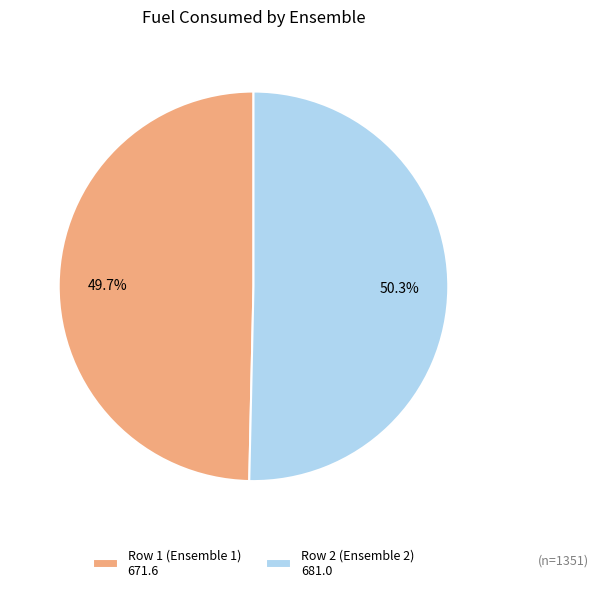

Which category has the biggest portion of the pie?

Row 2 (Ensemble 2)